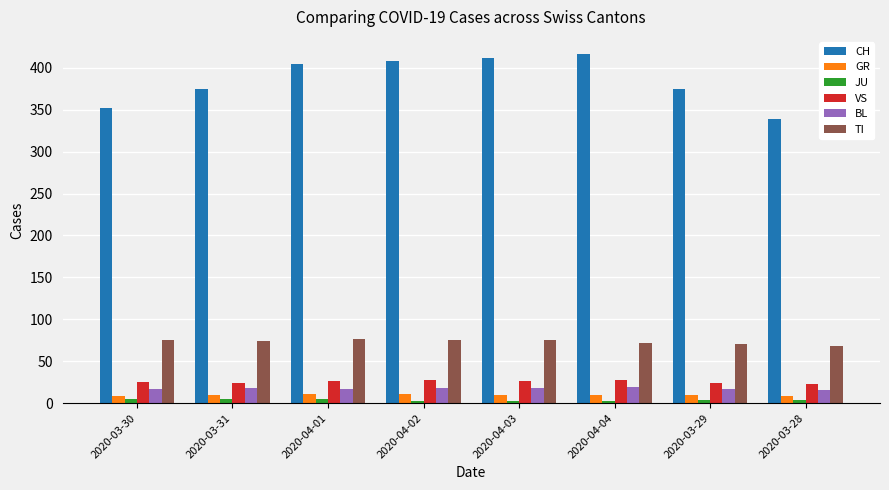

What is the lowest value of the BL series?

16